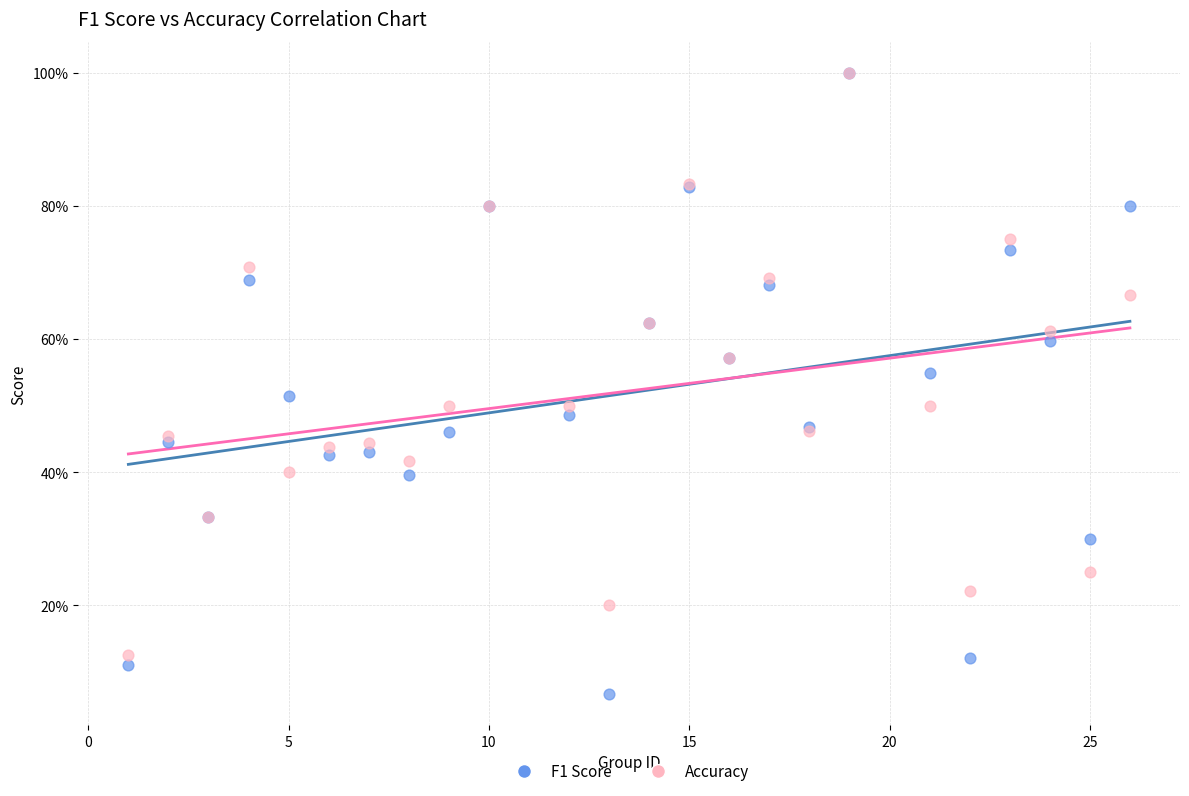

Which series has the largest Y range (max minus min)?

F1 Score